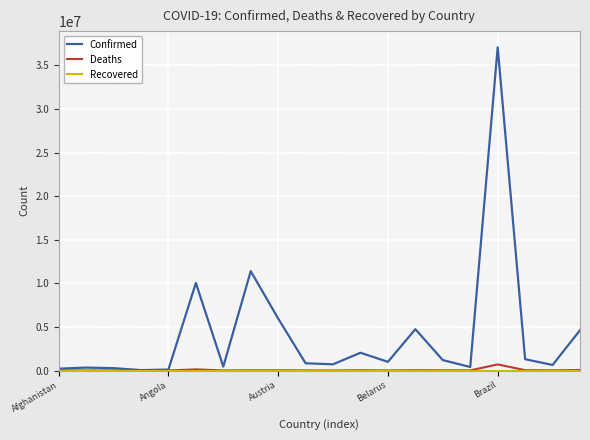

Which series has the widest spread of values?

Confirmed